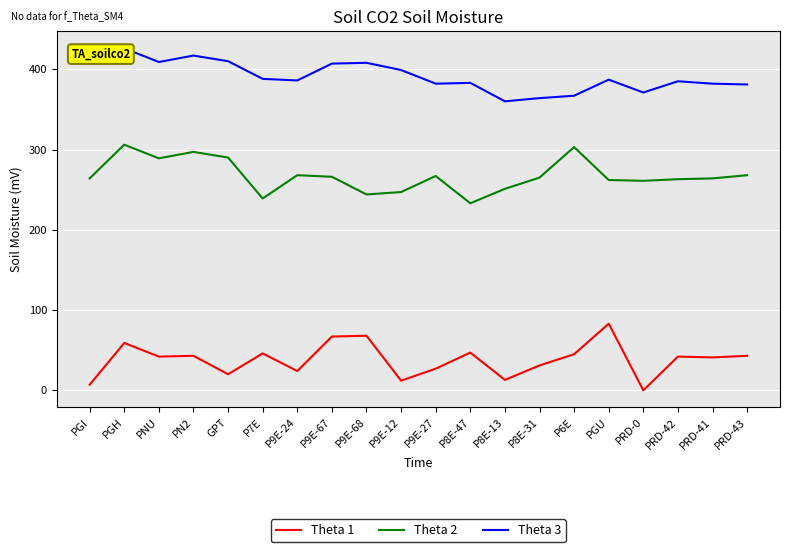

Read the Theta 2 value at P9E-67, to the nearest 5.

265